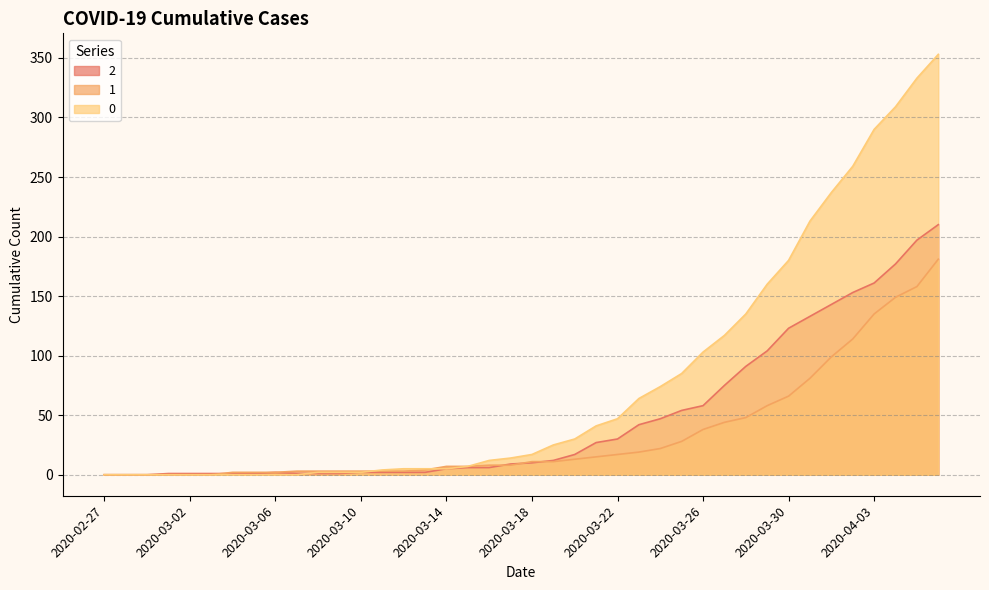

Between which two adjacent categories do 2 and 0 first intersect?

2020-03-07 and 2020-03-08